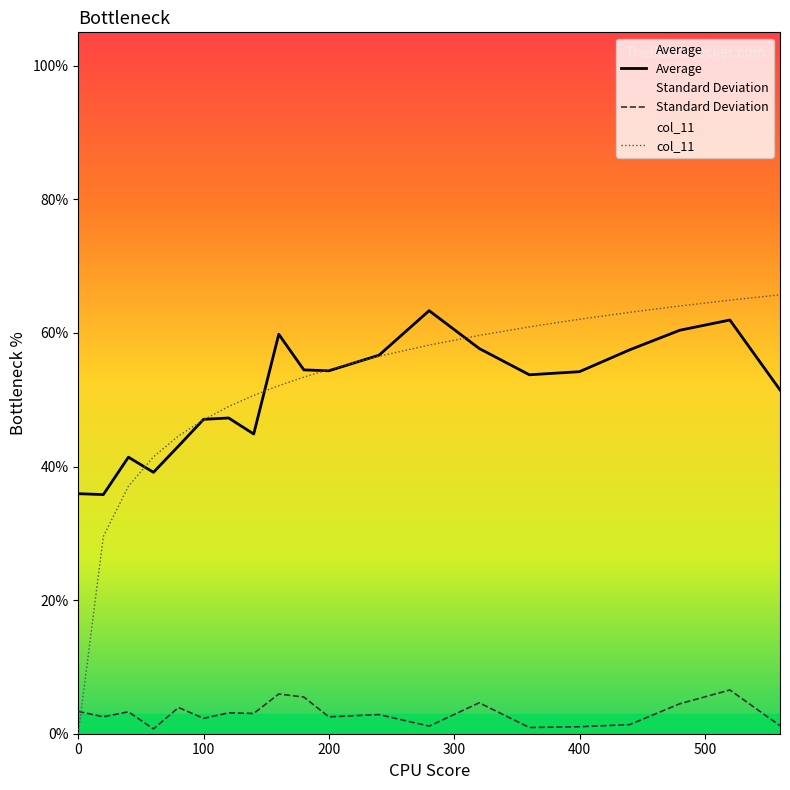

In Standard Deviation, how many points are higher than both neighbors (excluding endpoints)?

7